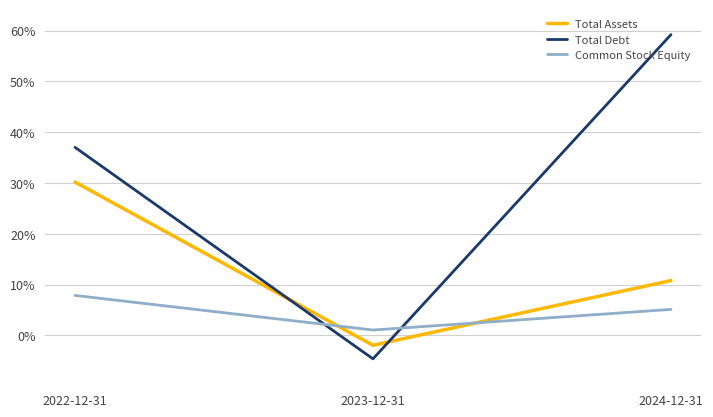

Does the chart display data point markers on the line(s)?

No